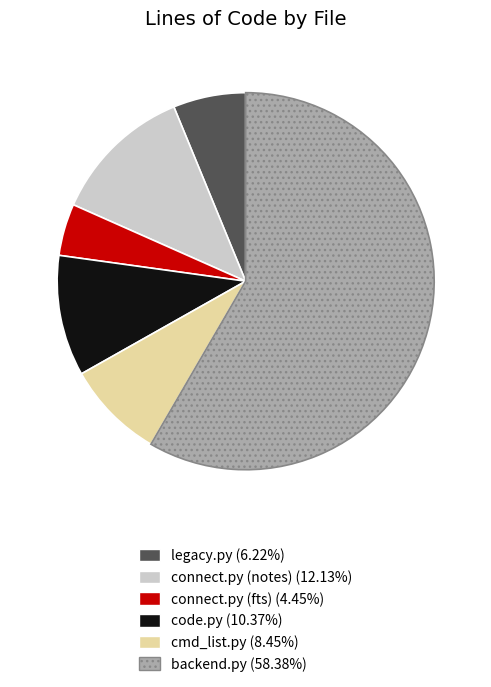

Which slice is the largest?

backend.py